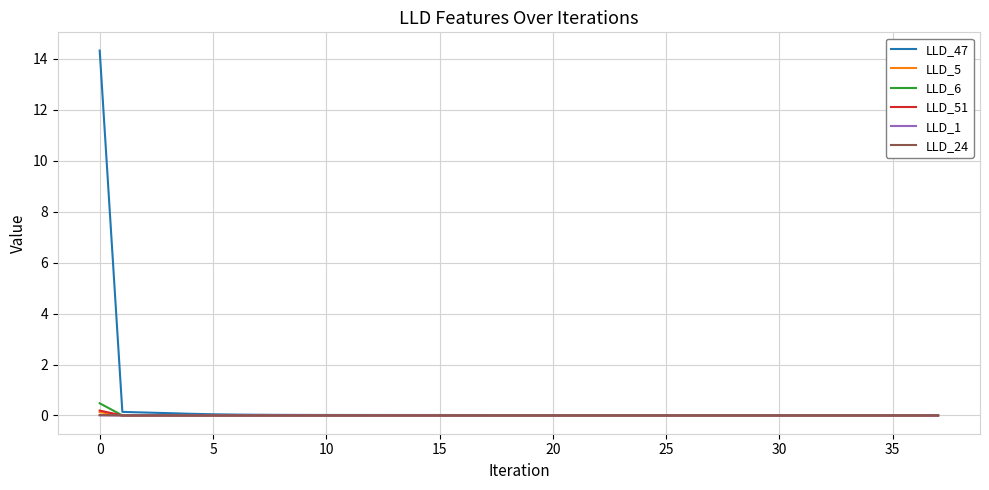

Which series has the widest spread of values?

LLD_47